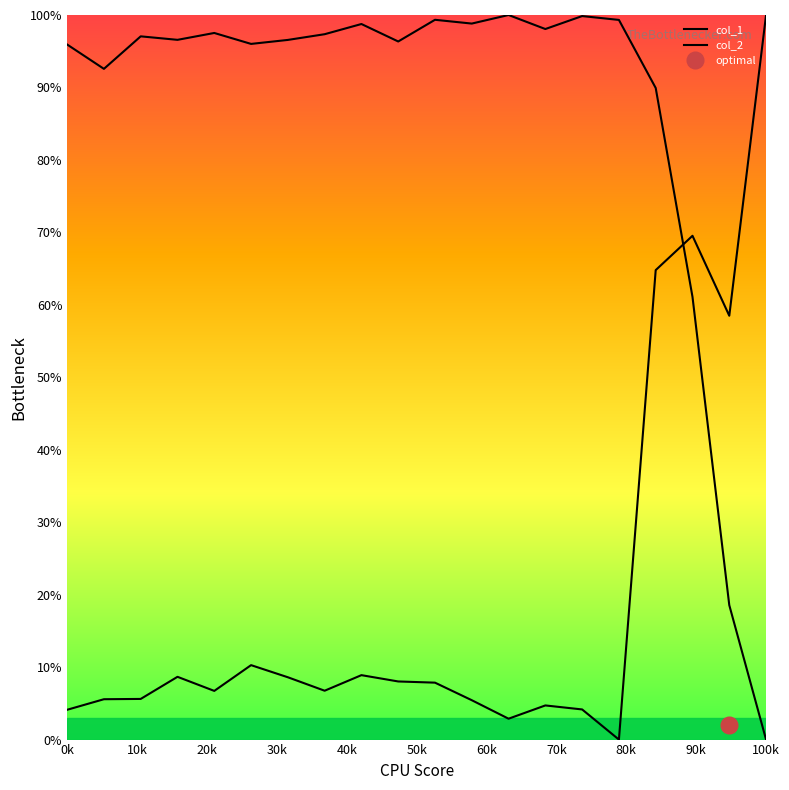

Is this an area chart (filled region under the line)?

No